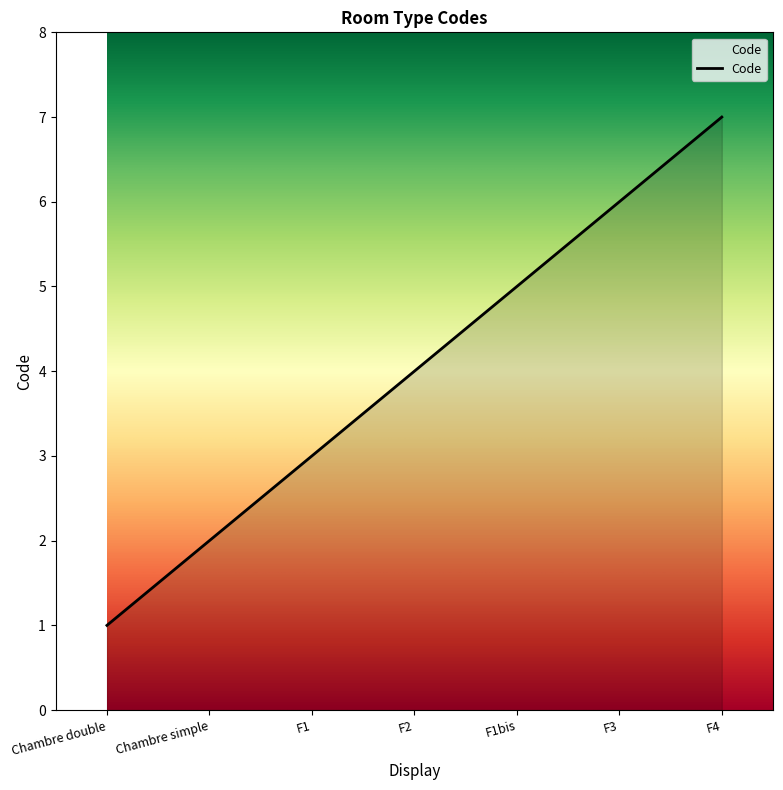

Reading left to right, list all the values displayed in this chart.

Chambre double=1	Chambre simple=2	F1=3	F2=4	F1bis=5	F3=6	F4=7